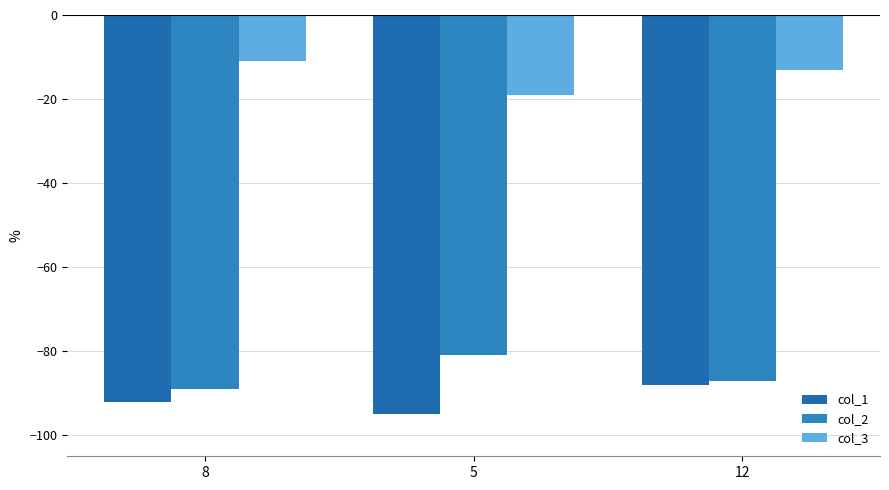

What is the difference between the second highest and minimum values in the col_2 series?

2